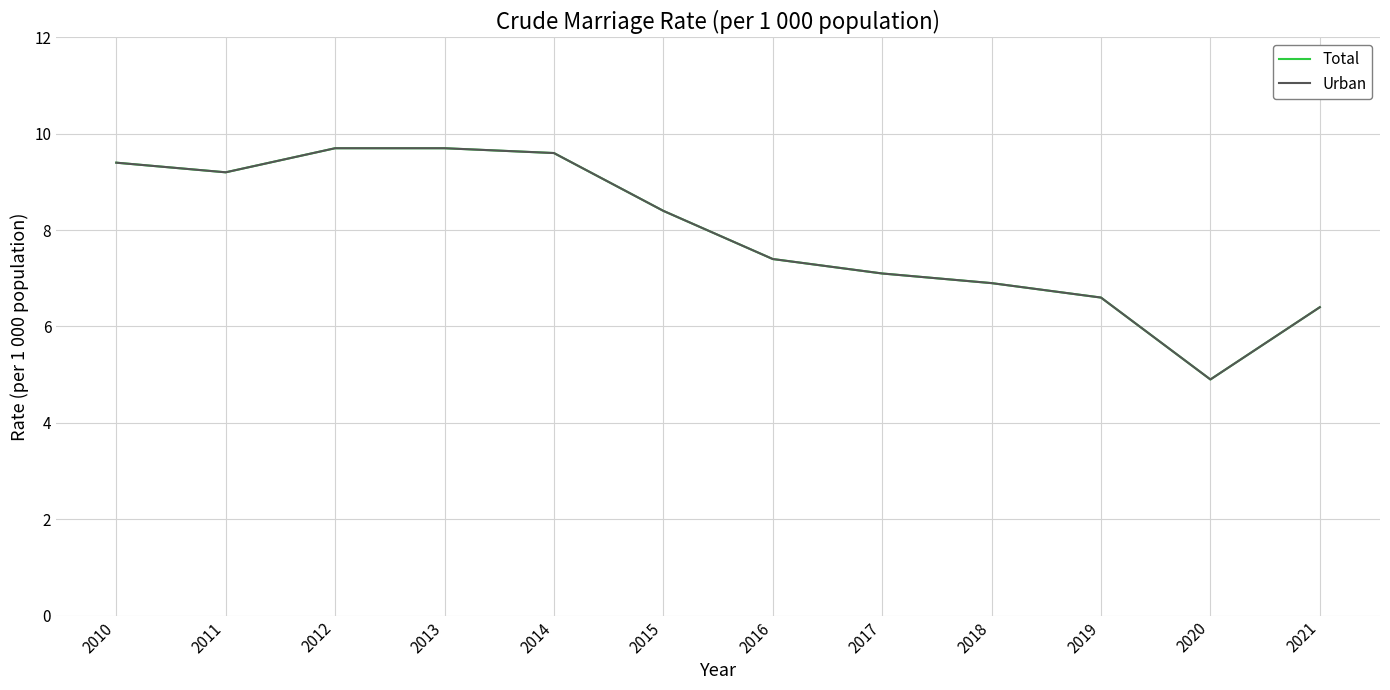

Does the chart have visible grid lines?

Yes